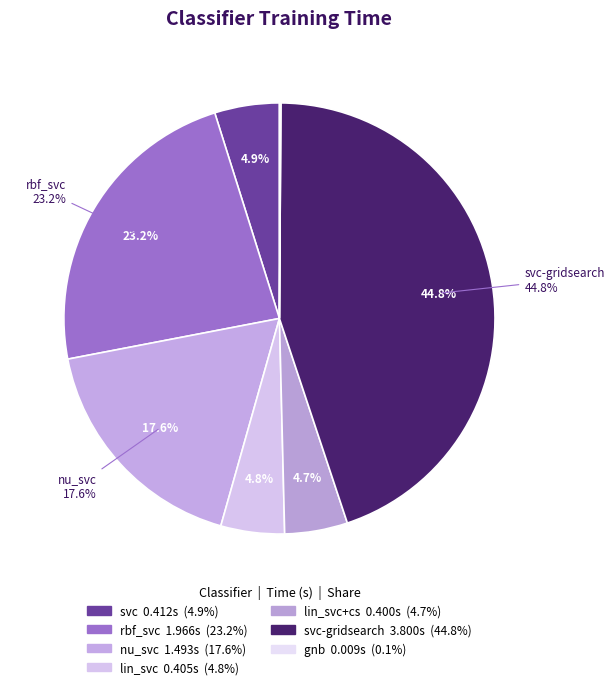

What percentage is the lin_svc+cs slice, to the nearest percent?

5%